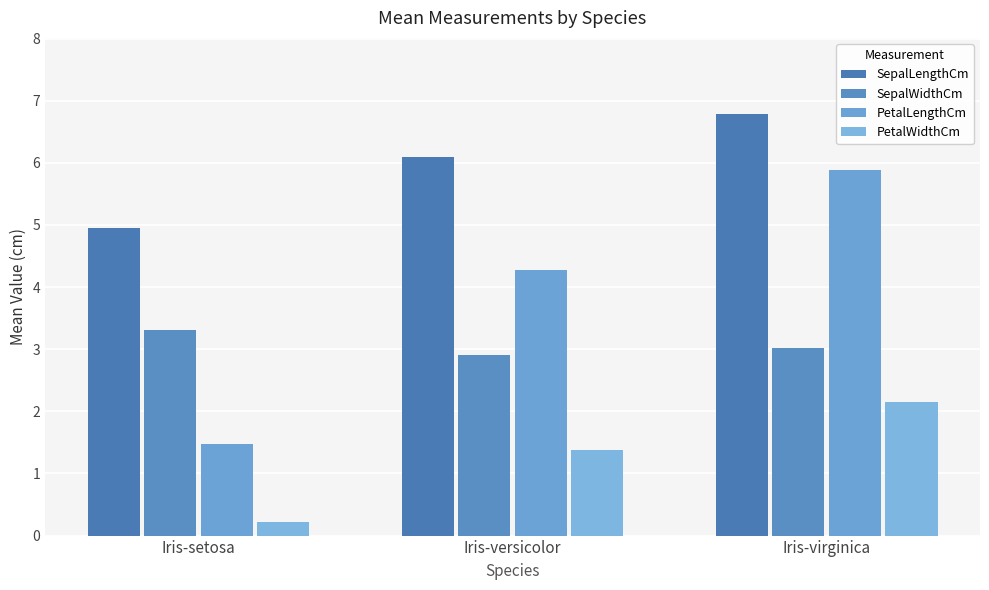

What is the highest value of the SepalLengthCm series?

6.8